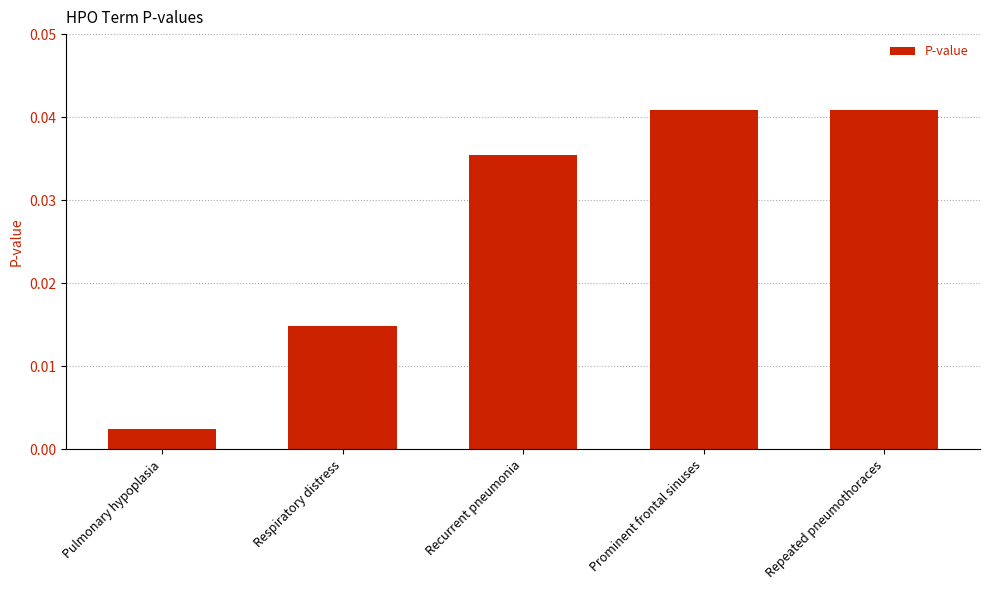

Is it true that the value at Repeated pneumothoraces is 0.1?

False